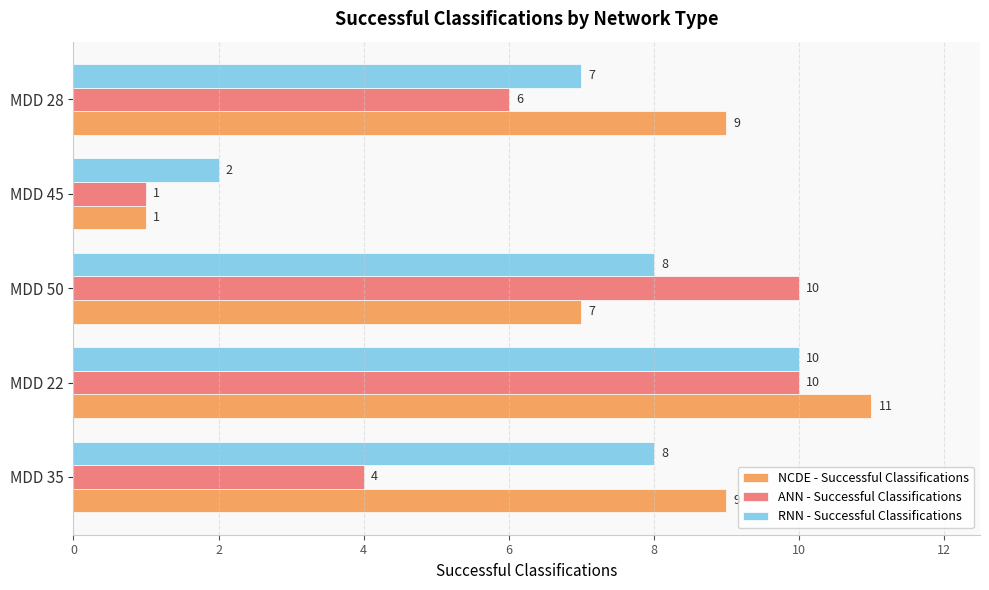

What is the difference between the RNN - Successful Classifications values at MDD 28 and MDD 45?

5